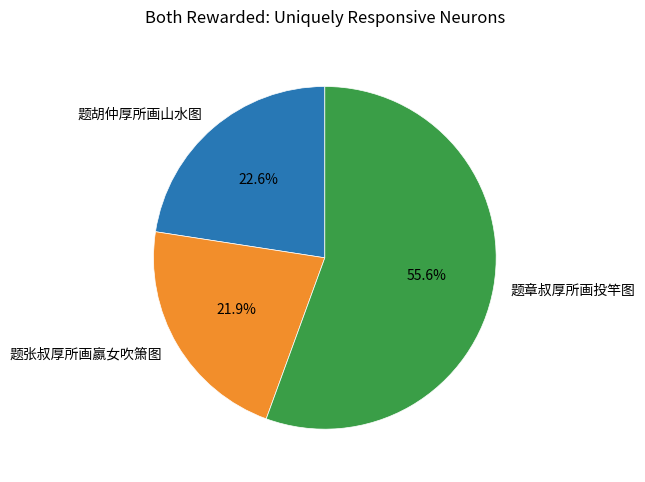

Count the number of slices in the pie.

3